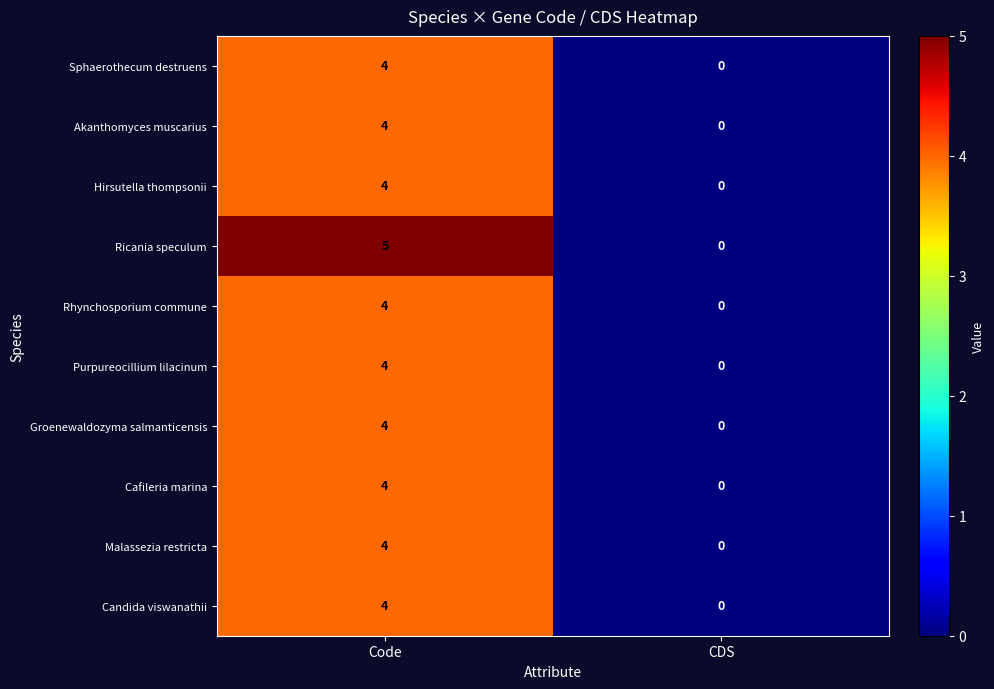

Read the Hirsutella thompsonii value at Code.

4